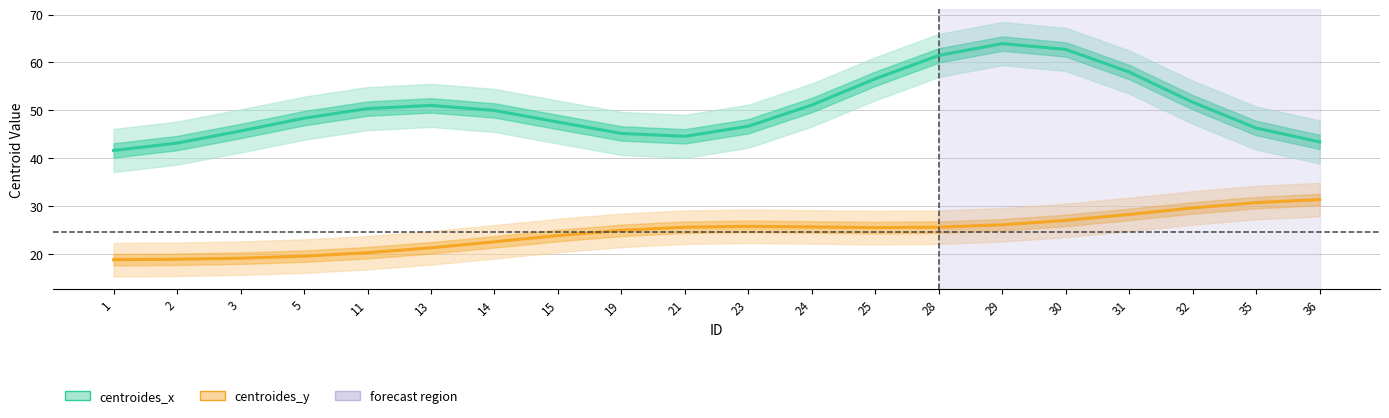

What is the total value across all series at 25?

82.1